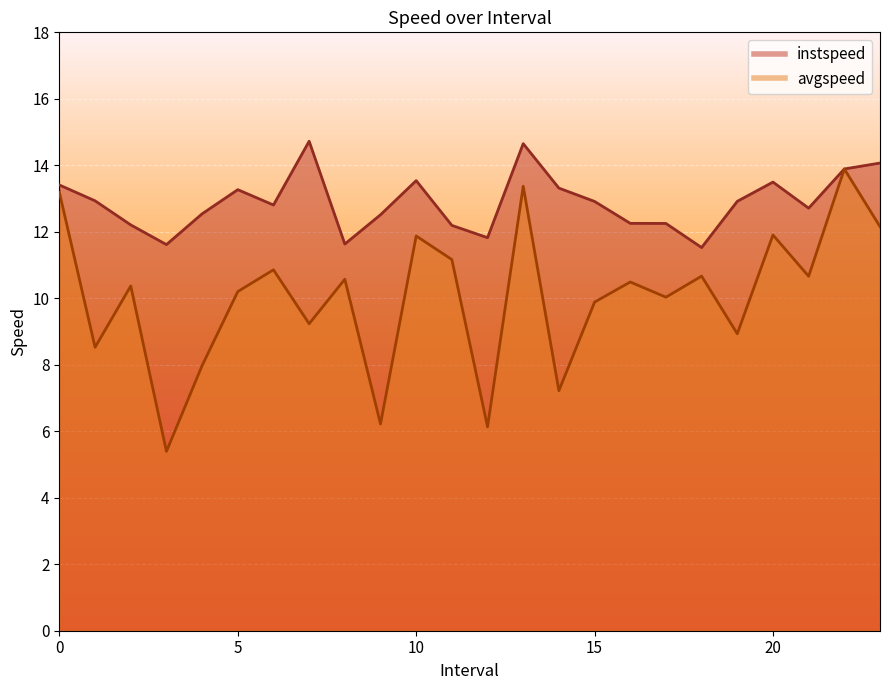

Rank the categories by avgspeed value from highest to lowest.

22.0, 13.0, 0.0, 23.0, 20.0, 10.0, 11.0, 6.0, 18.0, 21.0, 8.0, 16.0, 2.0, 5.0, 17.0, 15.0, 7.0, 19.0, 1.0, 4.0, 14.0, 9.0, 12.0, 3.0